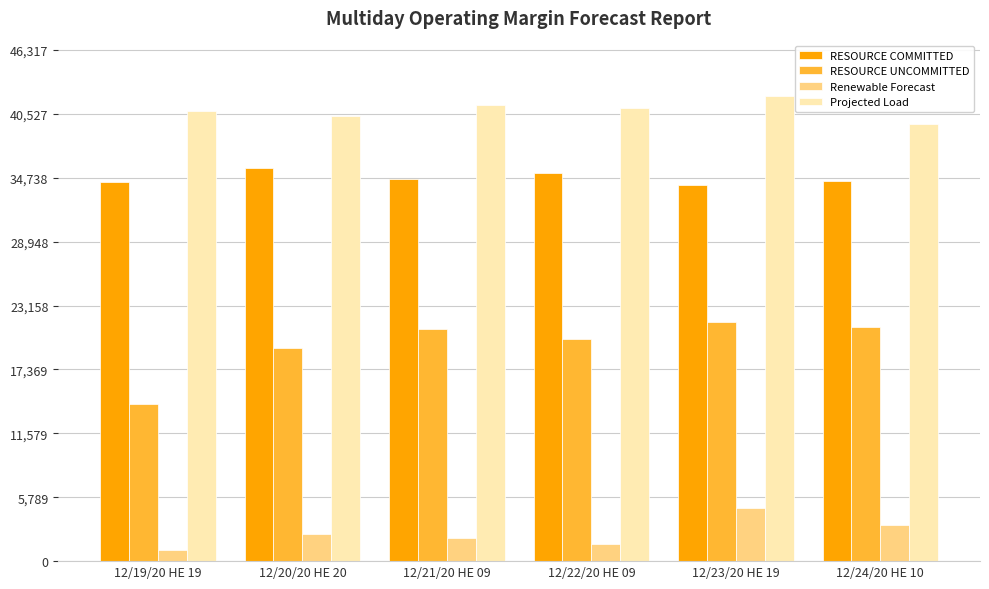

Which series has the widest spread of values?

RESOURCE UNCOMMITTED